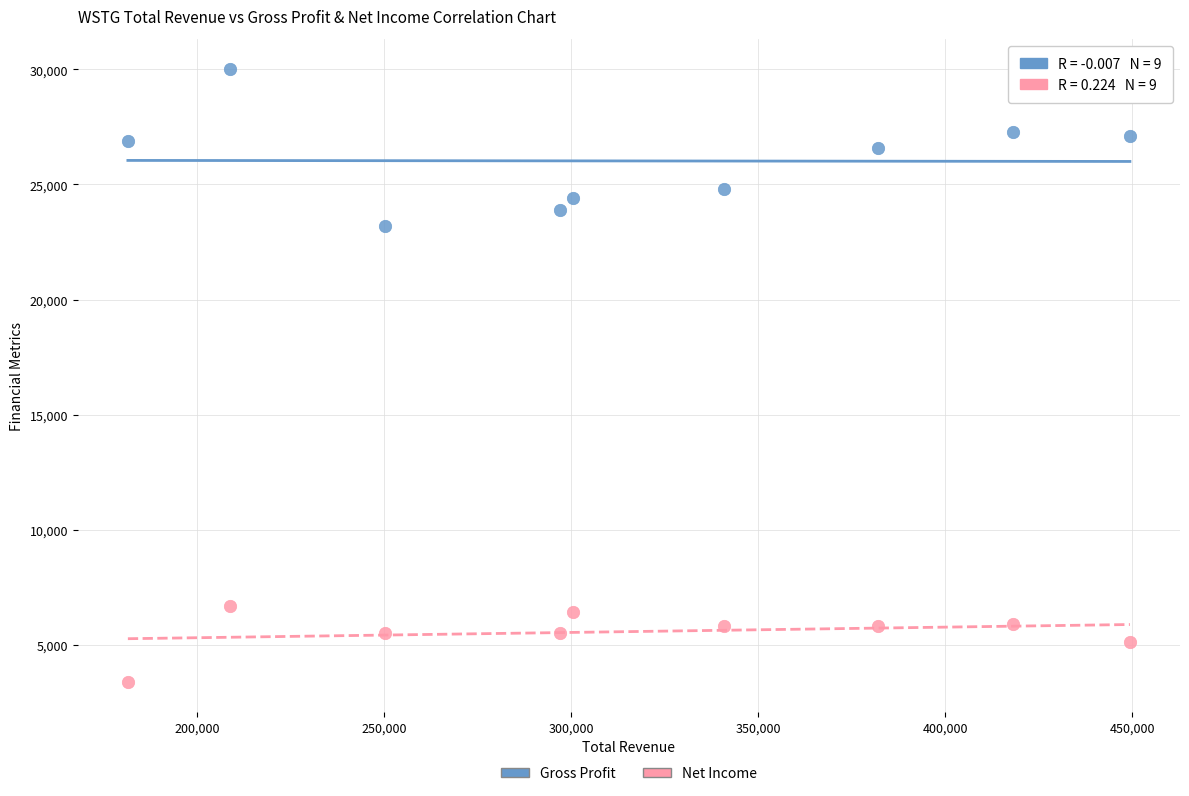

Across all series, what Y value is closest to 16700?

23200